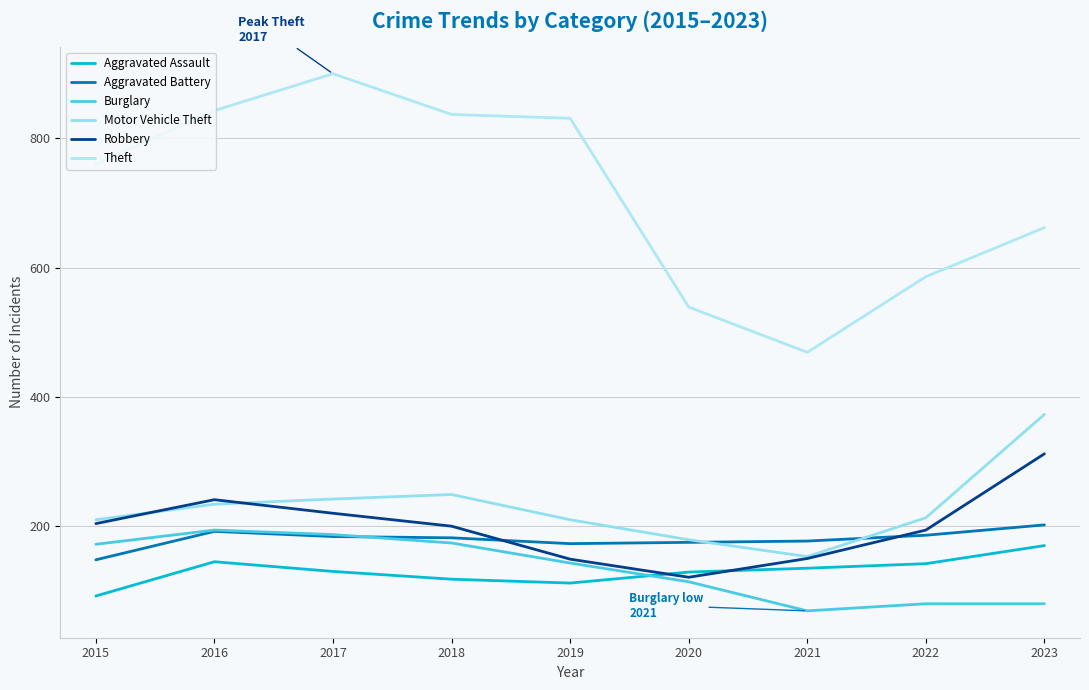

In Motor Vehicle Theft, how many points are higher than both neighbors (excluding endpoints)?

1